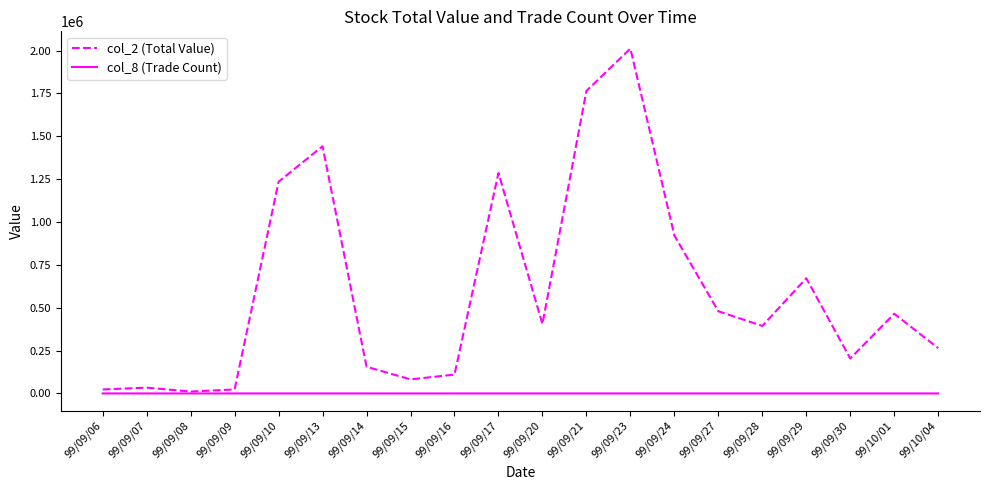

Rank the series at 99/09/06 from highest to lowest value.

col_2 (Total Value), col_8 (Trade Count)